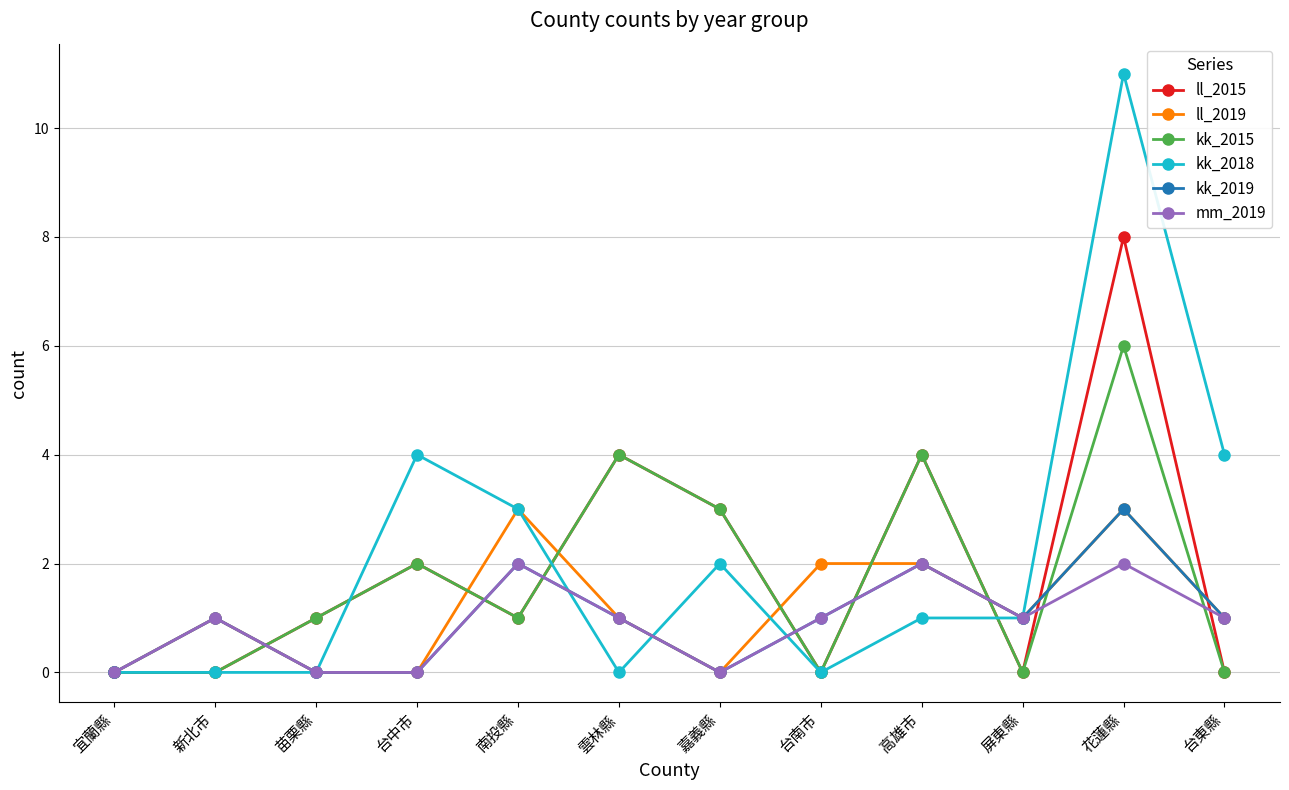

True or false: kk_2019 has a value of 0 at 新北市.

False